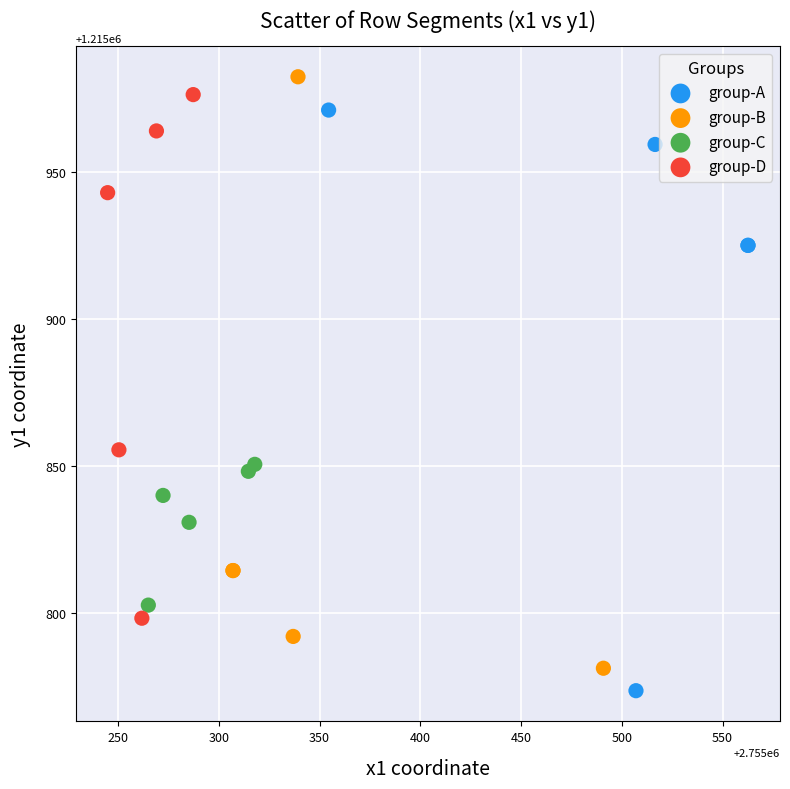

Which series contains the highest Y value?

group-B